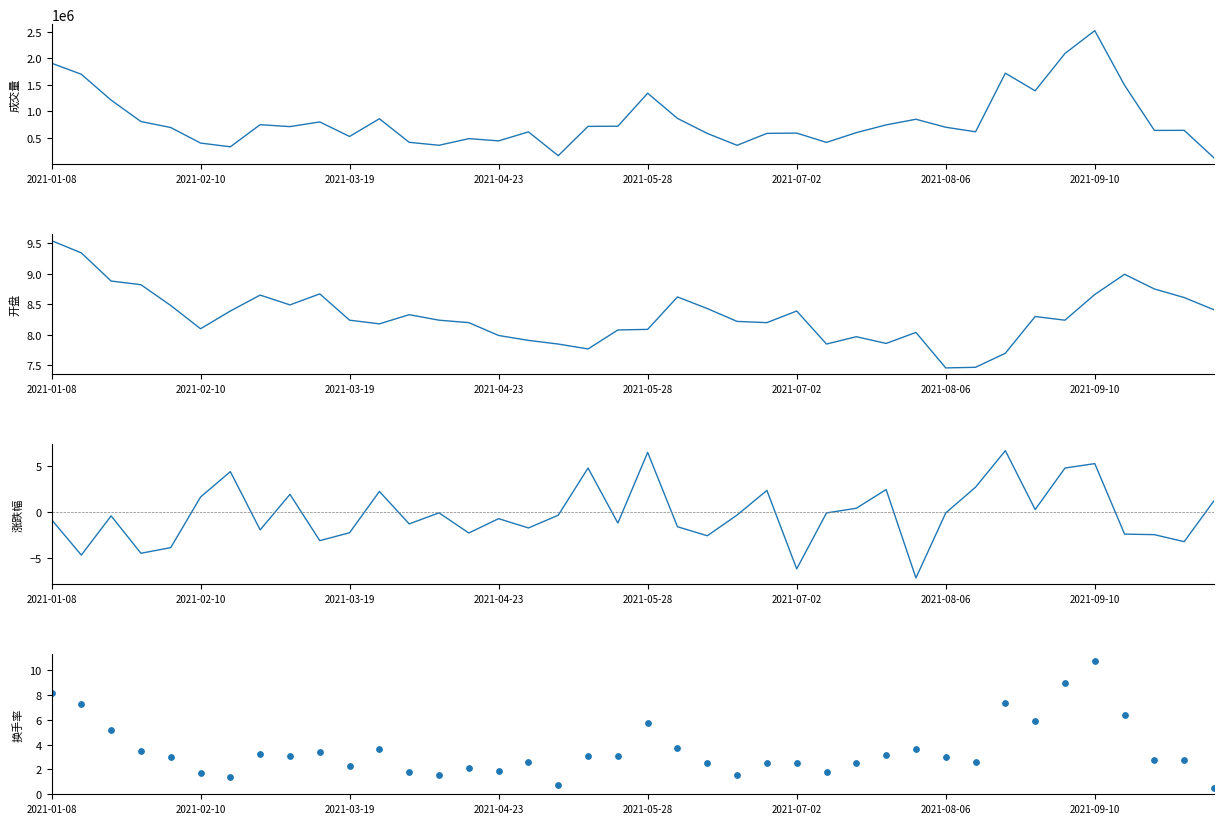

Which series has the largest total across all categories?

成交量